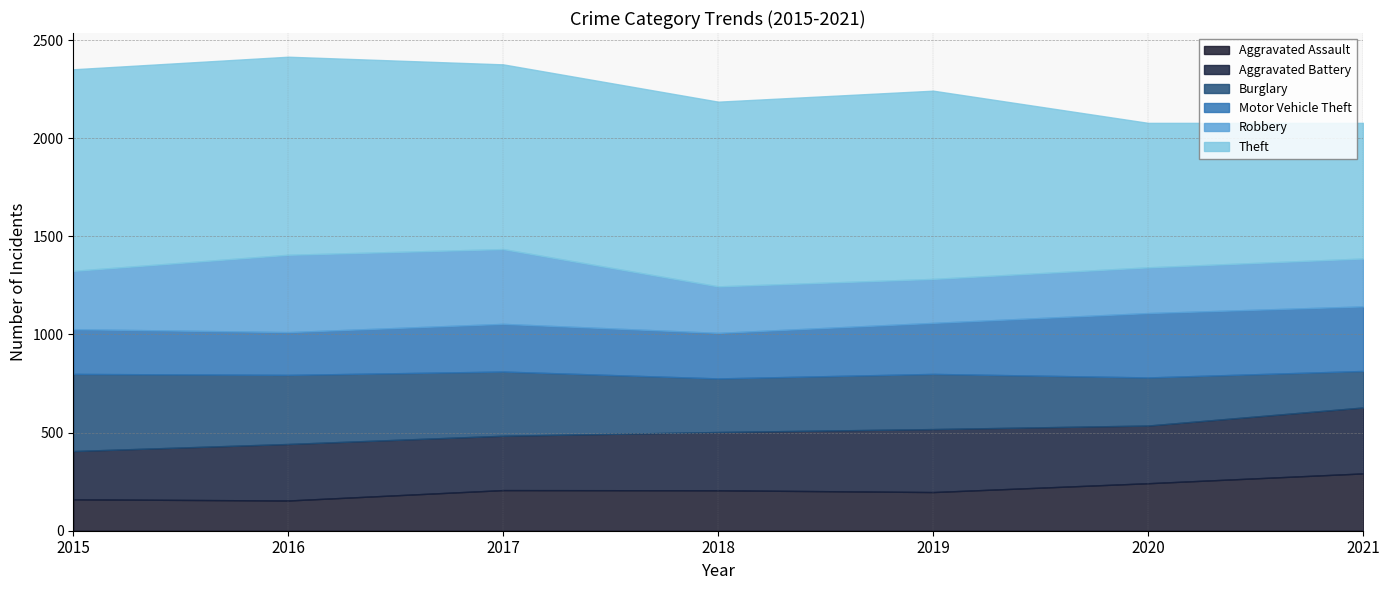

Rank the series at 2017 from lowest to highest value.

Aggravated Assault, Motor Vehicle Theft, Aggravated Battery, Burglary, Robbery, Theft